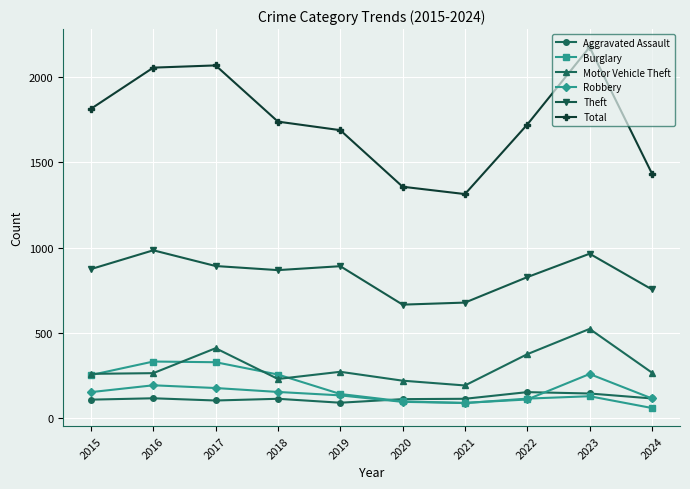

What is the sum of the Burglary values at 2020 and 2016?

433